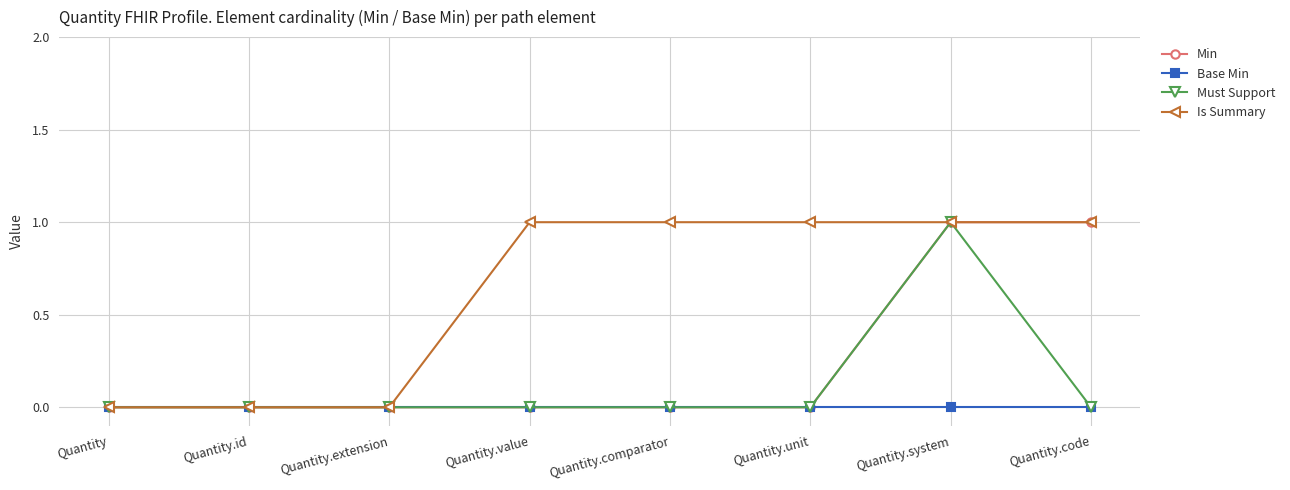

Which series changed the most between Quantity.comparator and Quantity.code?

Min